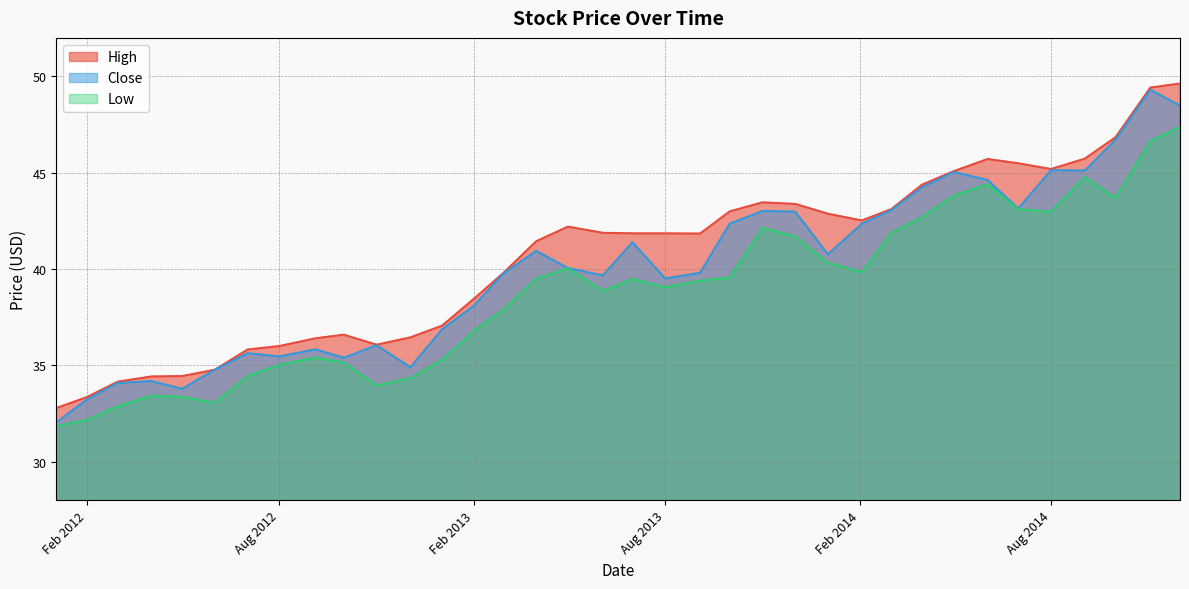

What is the minimum value shown in the chart?

31.8